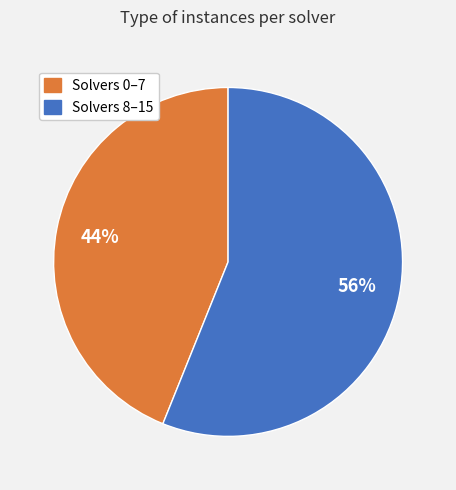

Do Solvers 0–7 and Solvers 8–15 together represent more than half of the pie?

Yes